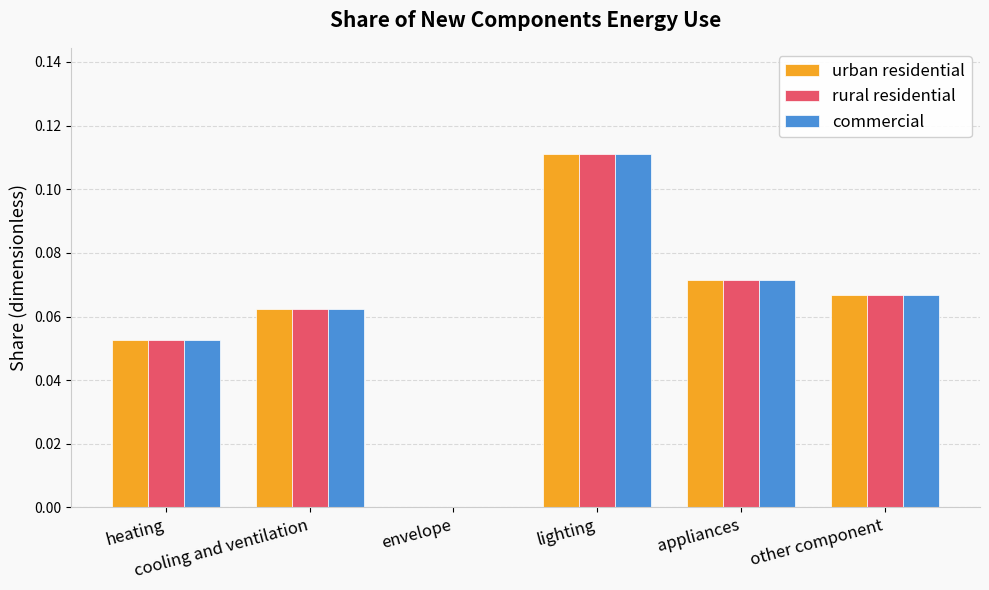

Where is commercial nearest to the value 0?

envelope